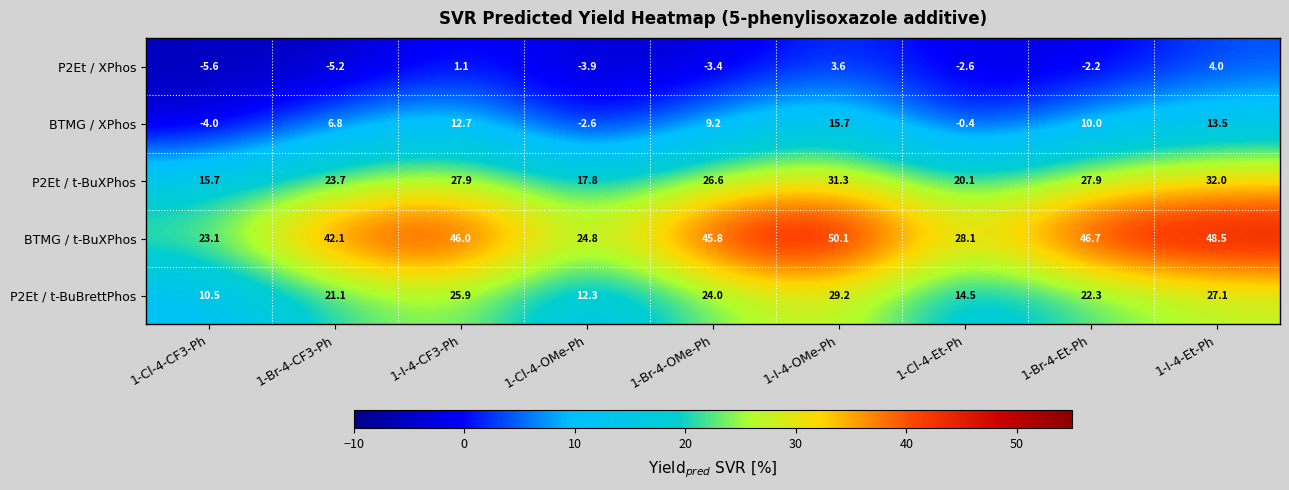

Rank the series by their maximum value, from lowest to highest.

P2Et / XPhos, BTMG / XPhos, P2Et / t-BuBrettPhos, P2Et / t-BuXPhos, BTMG / t-BuXPhos